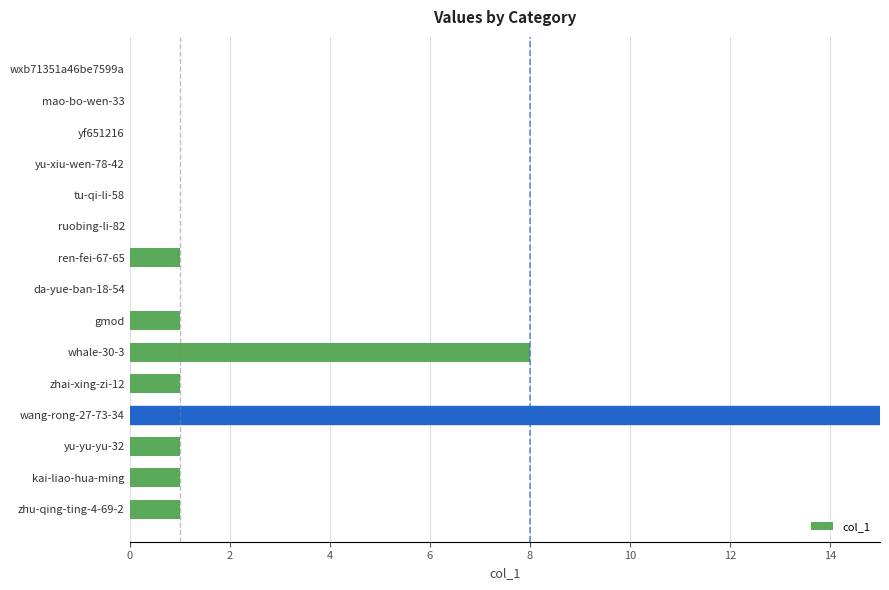

What is the average value?

2